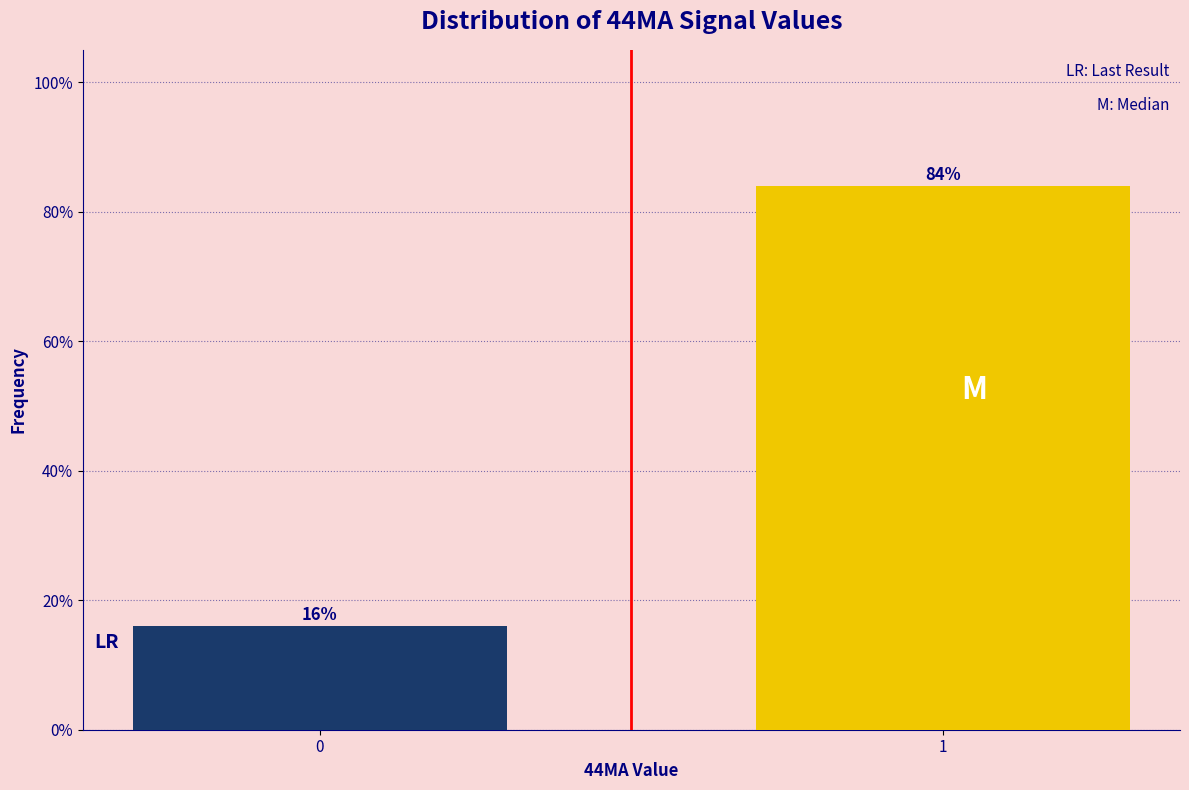

Reading left to right, list all the values displayed in this chart.

16.0	84.0